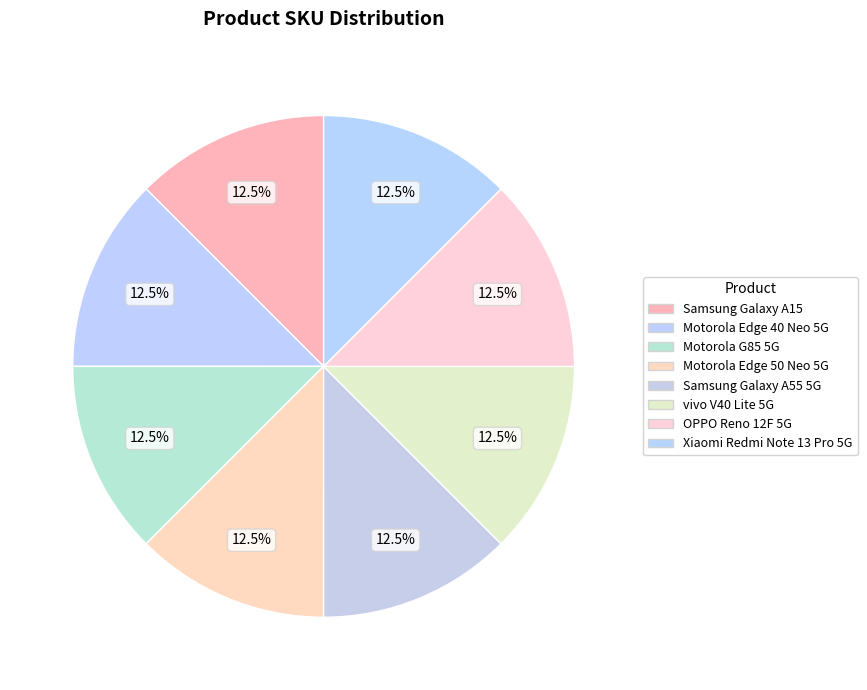

Count the number of slices in the pie.

8